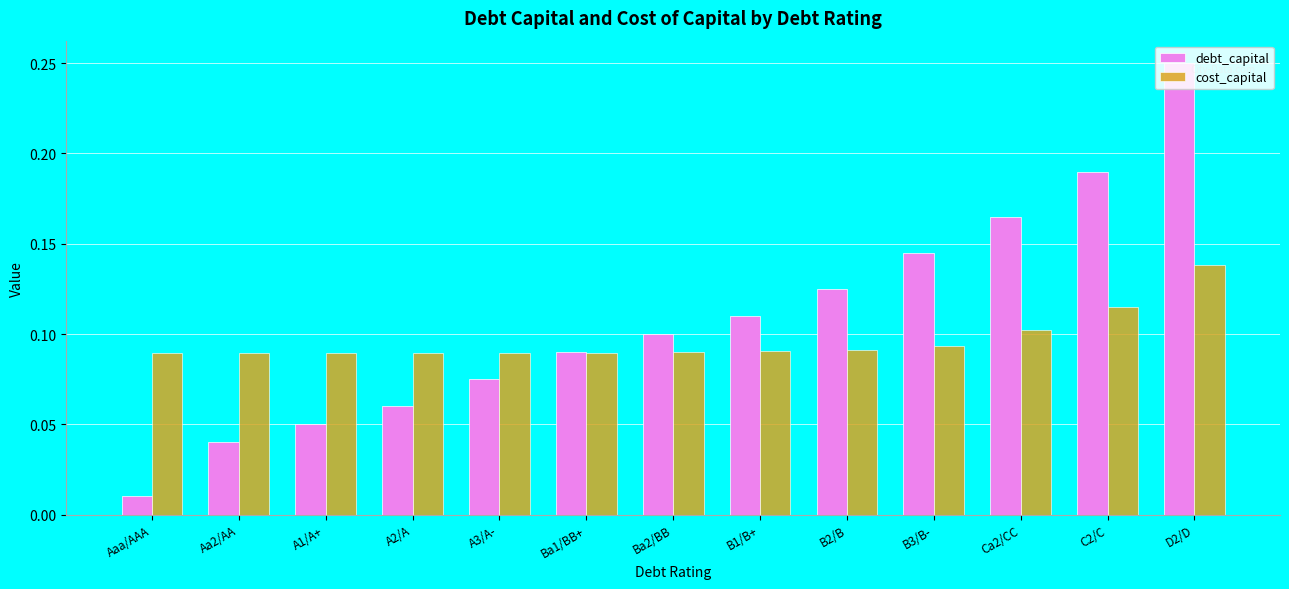

How many bars are there in total?

26